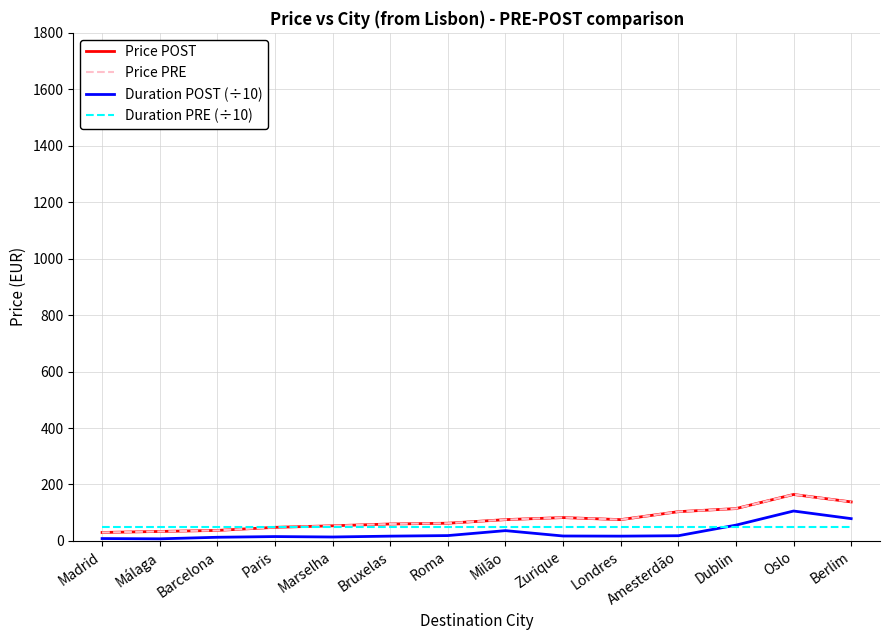

What is the difference between the maximum and minimum values in the Duration POST (÷10) series?

98.5